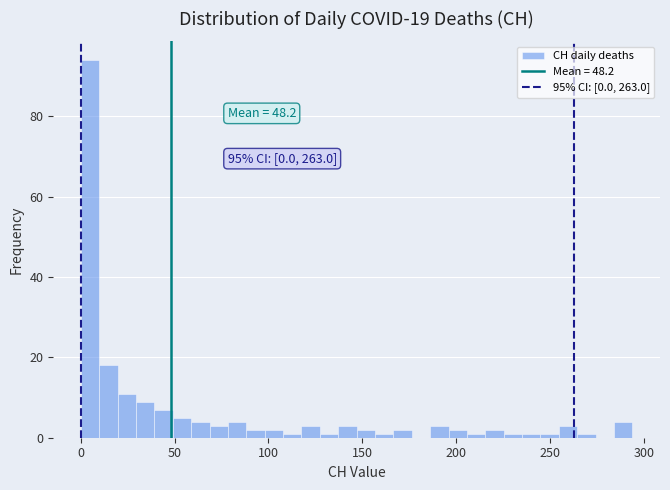

Read against the x-axis, roughly where is the centre of the tallest bar?

5